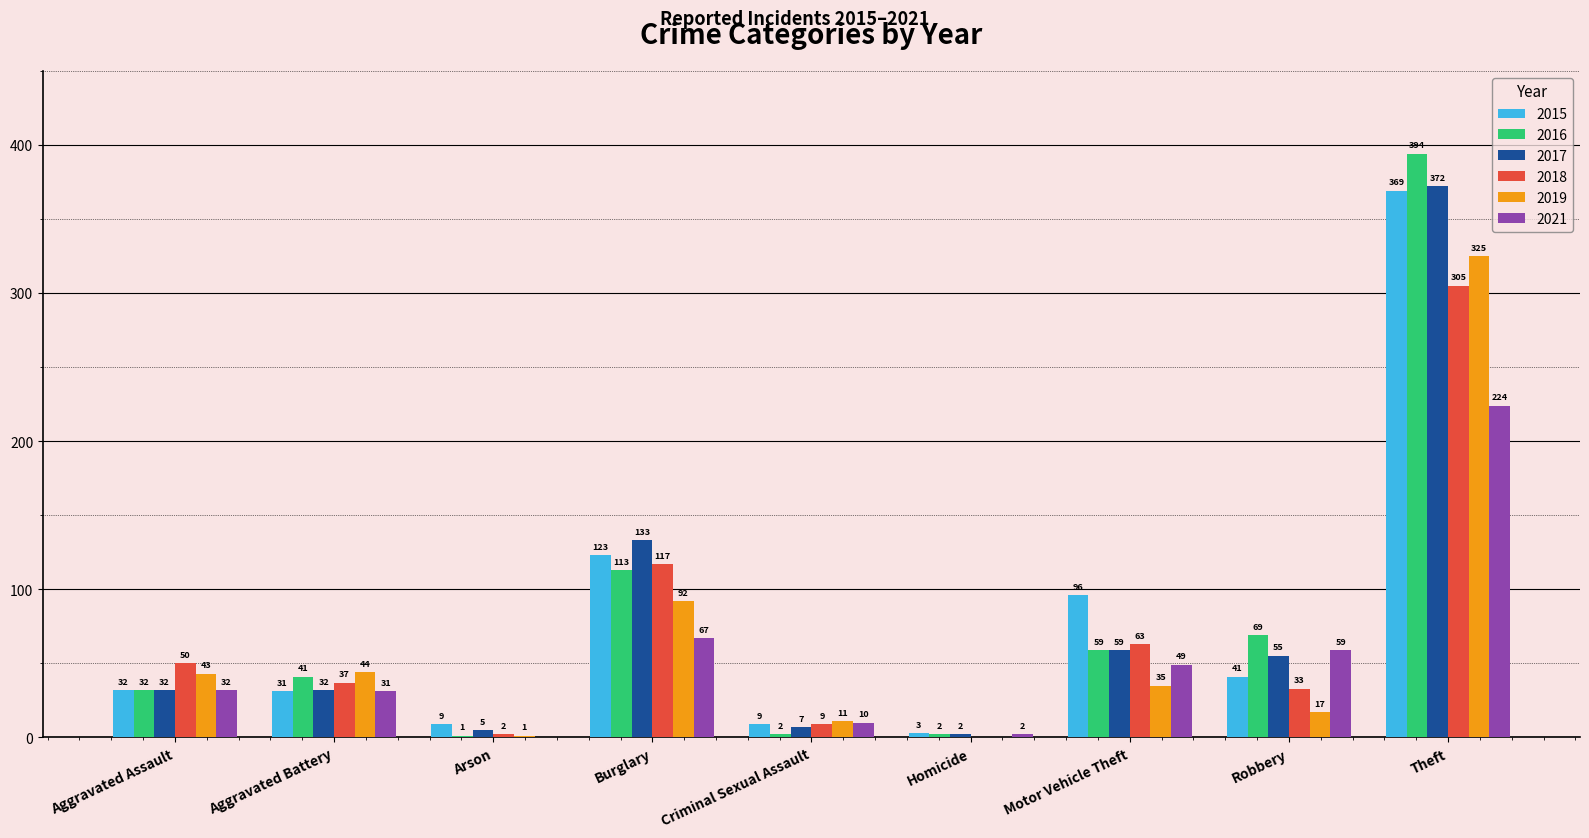

At which category is the sum across all series the highest?

Theft